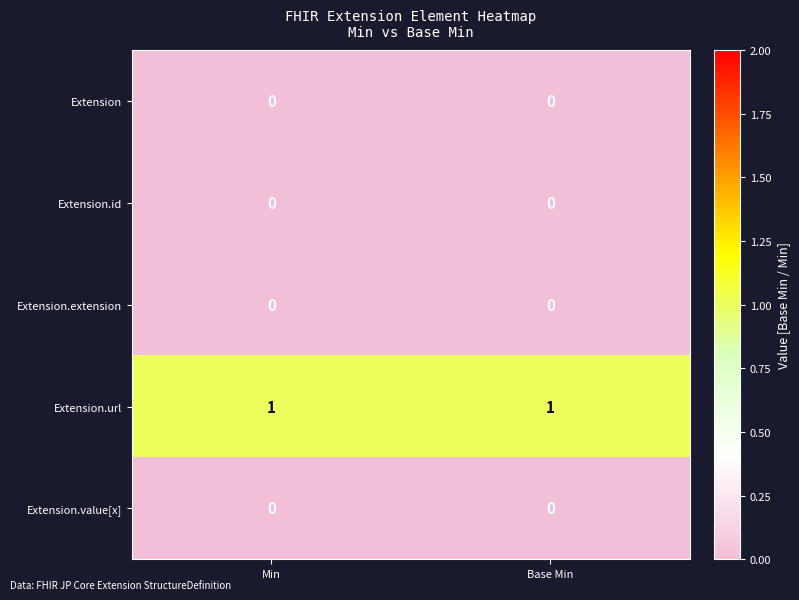

At how many categories does at least one series exceed 0?

2